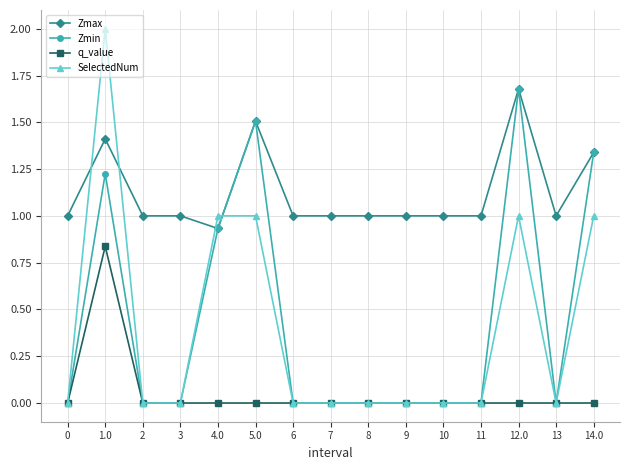

What is the value of the Zmax point at the 13th from the left?

1.7